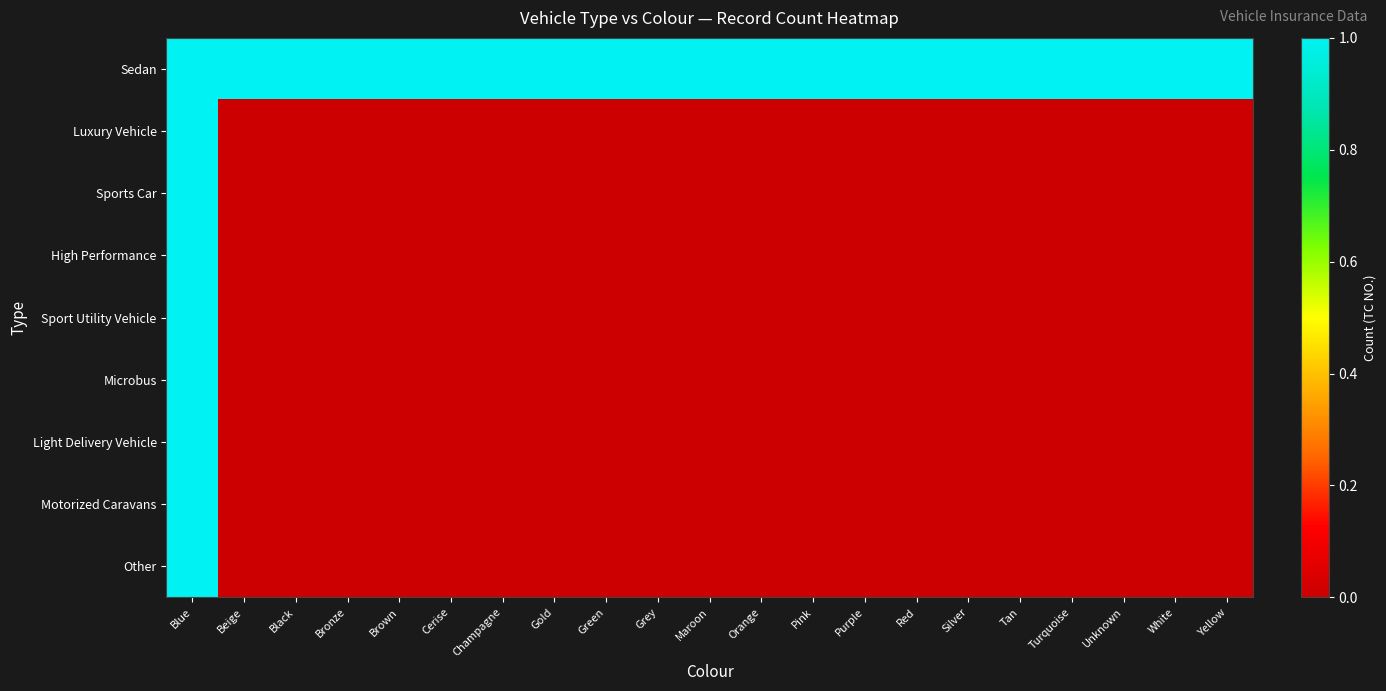

Which series has the largest total across all categories?

Sedan